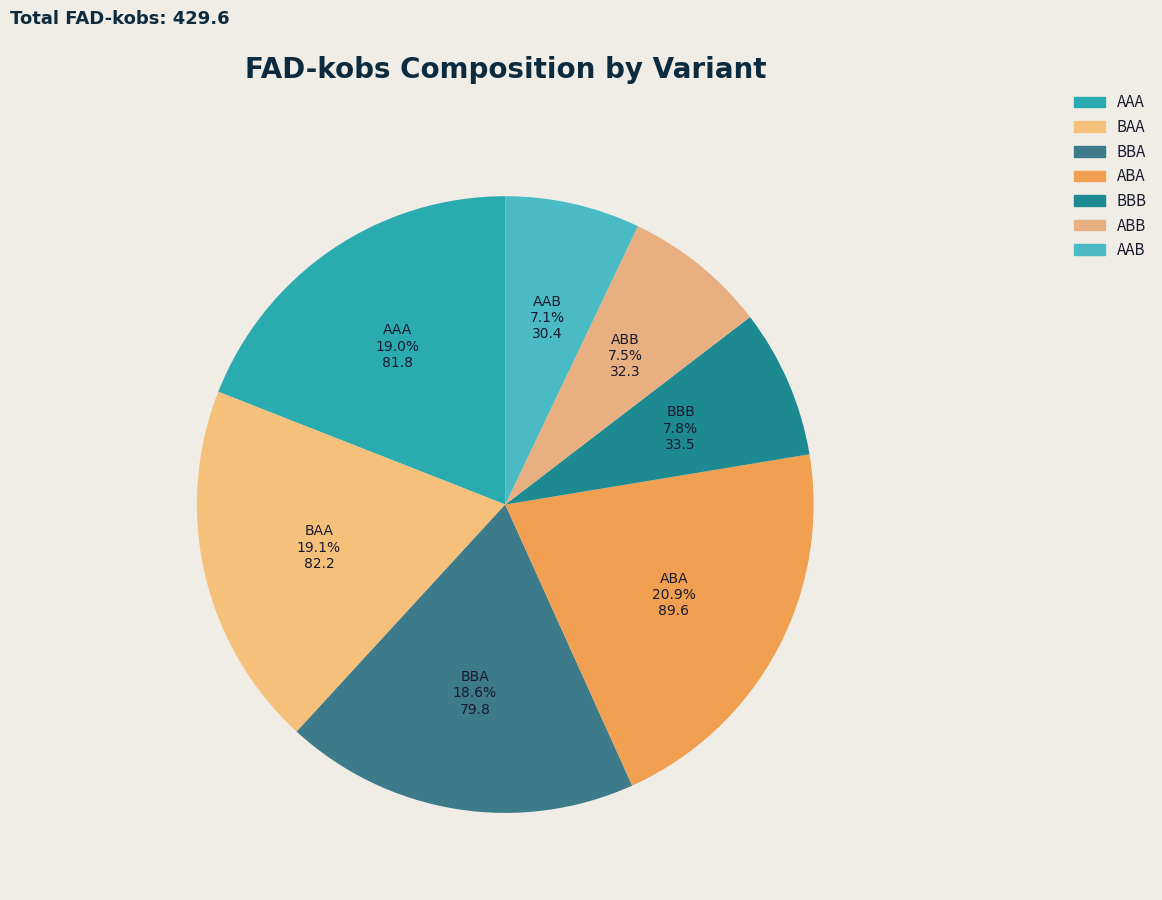

Which category has the biggest portion of the pie?

ABA